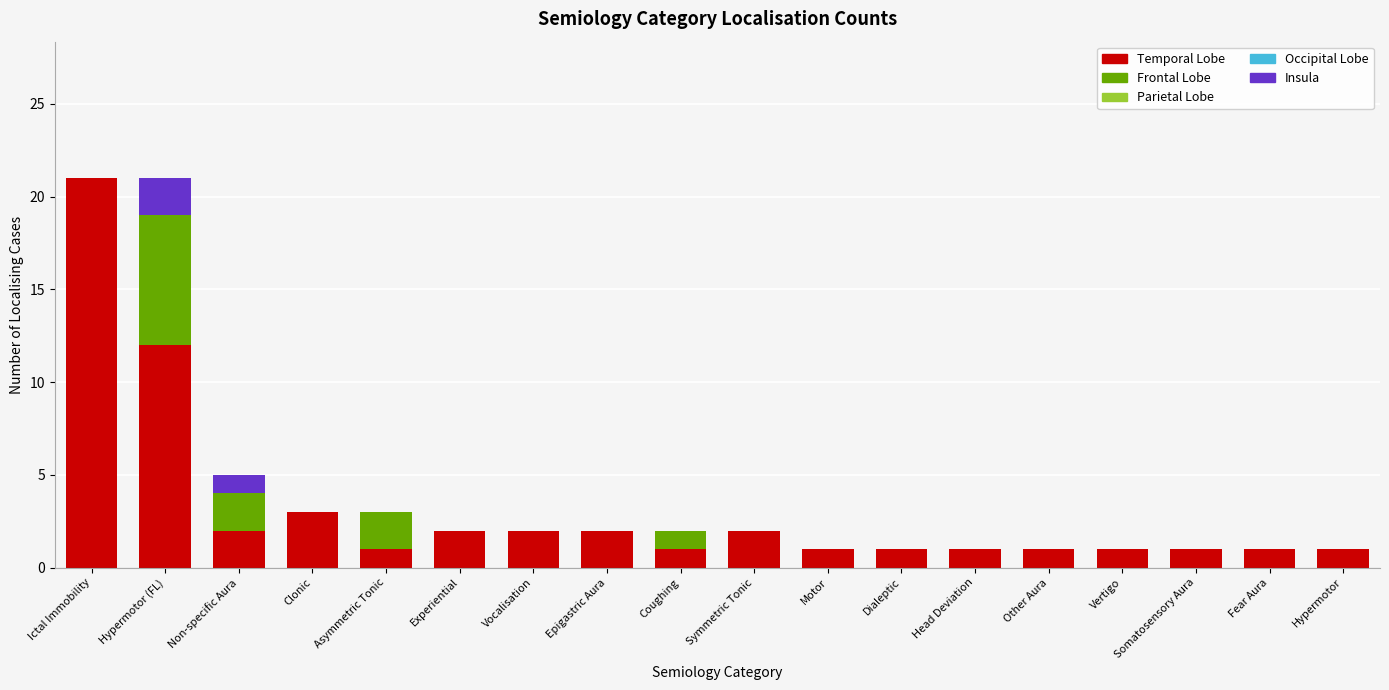

What is the total value across all series at Ictal Immobility?

21